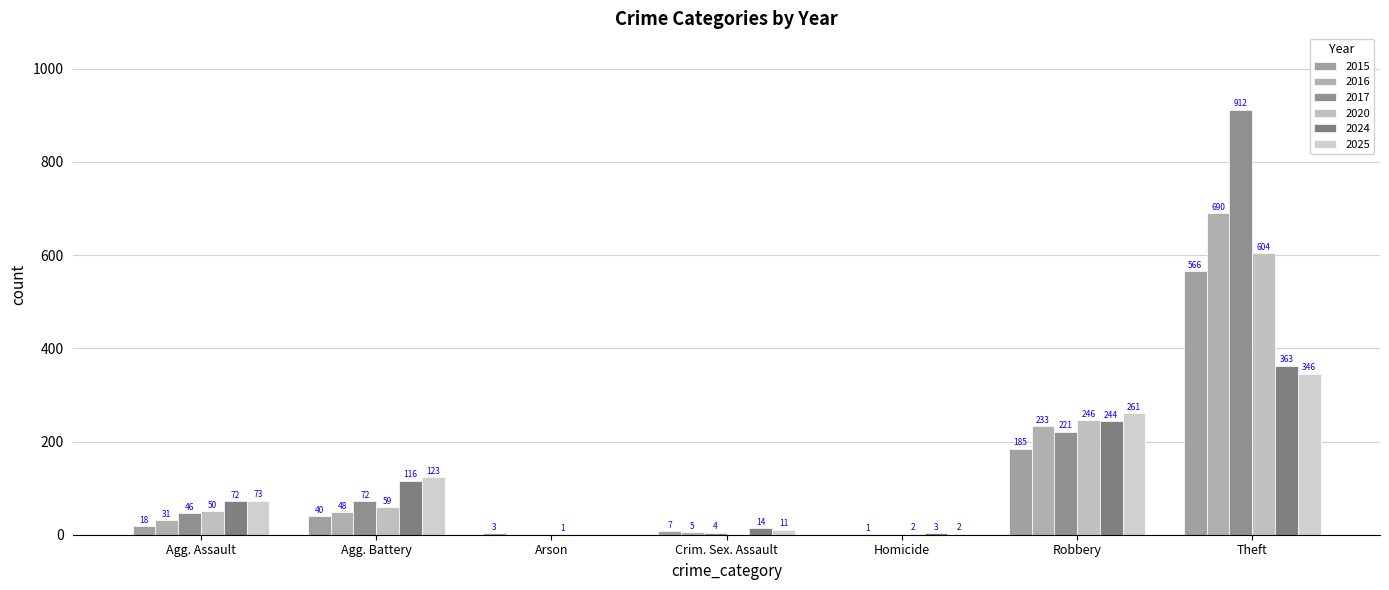

How many groups of bars are there?

7